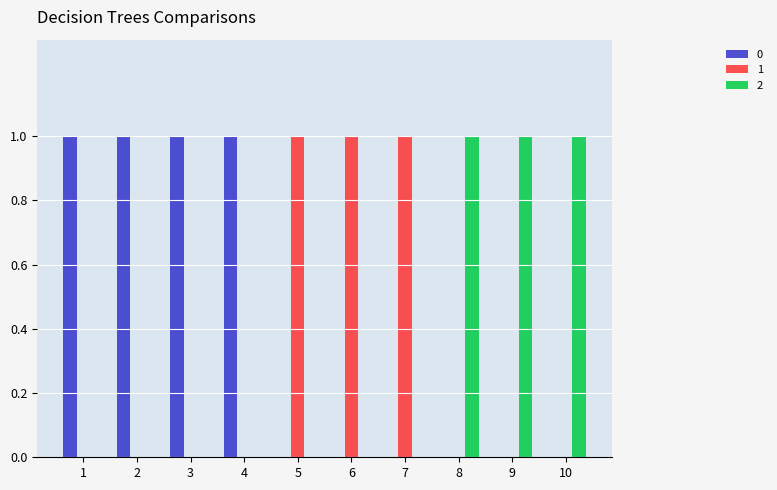

How many groups of bars are there?

10